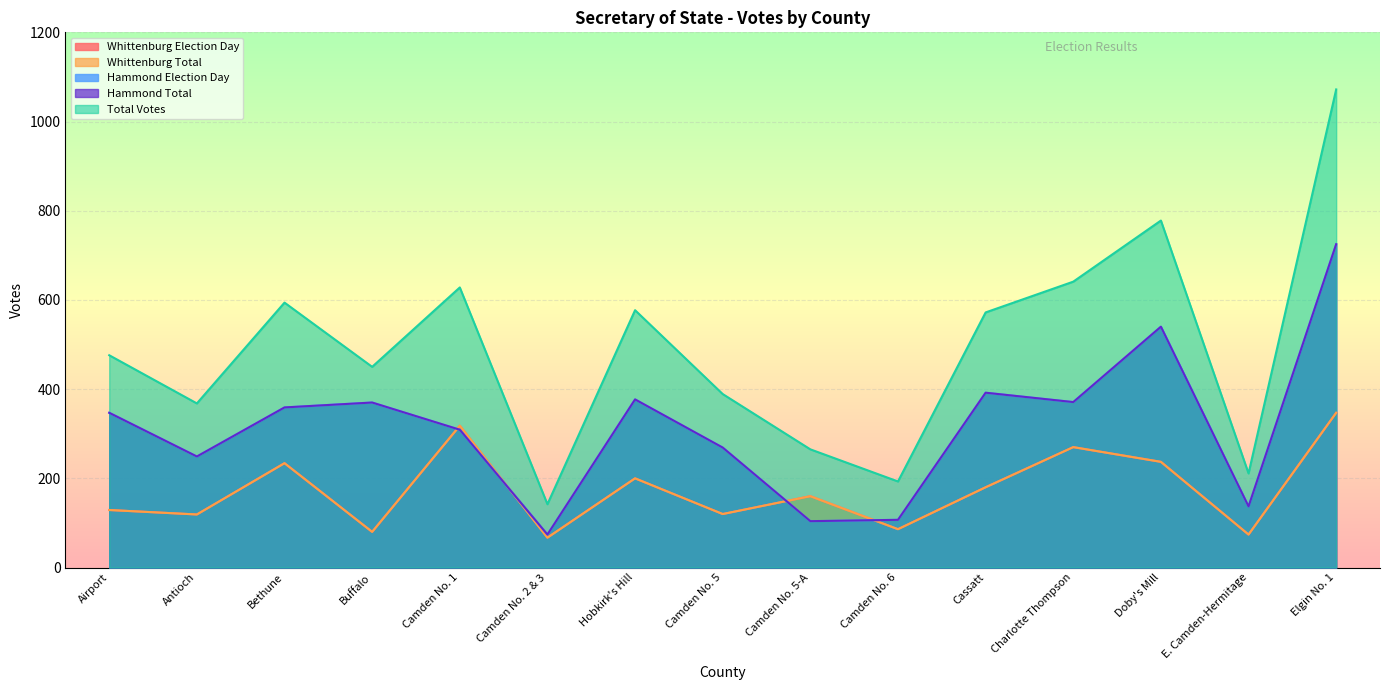

Between Airport and Antioch, which series saw the biggest shift?

Total Votes